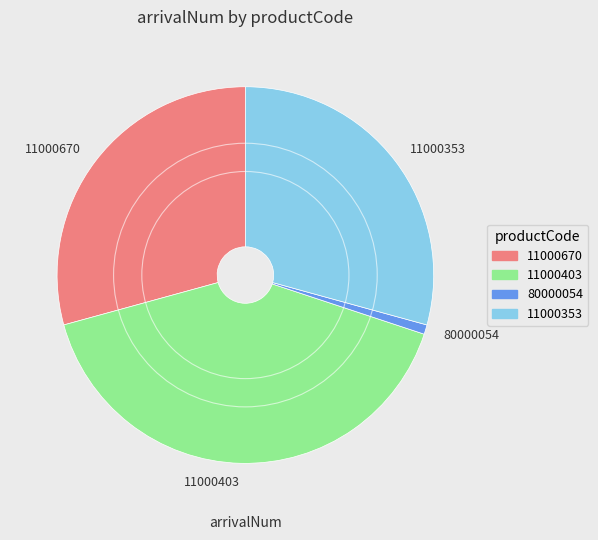

Between 11000403 and 11000670, which is larger?

11000403